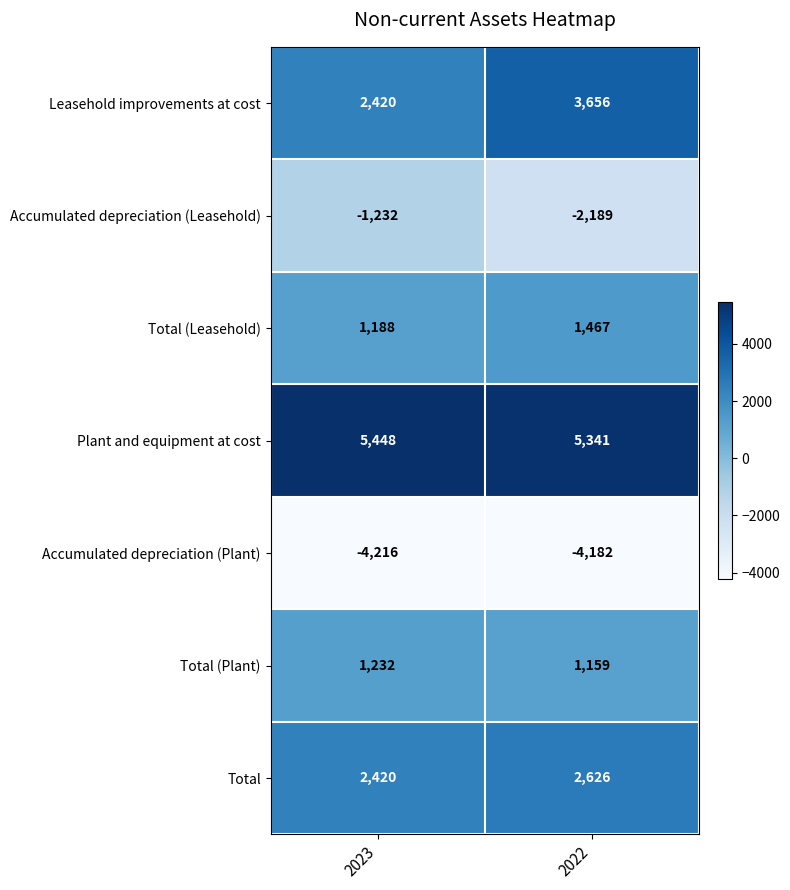

What is the sum of all Plant and equipment at cost values?

10789